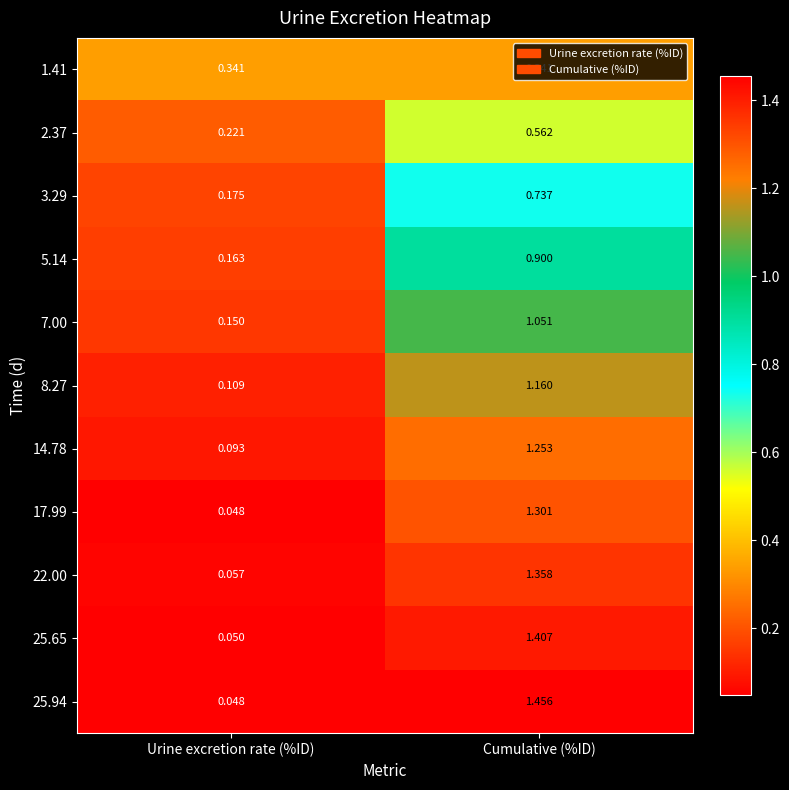

At which category is the sum across all series the highest?

Cumulative (%ID)